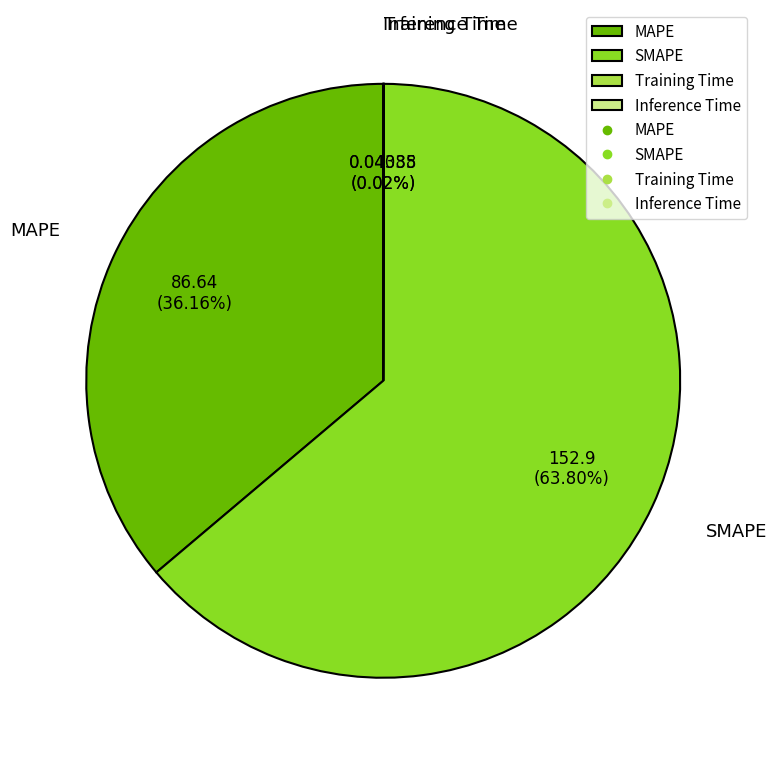

Which has a higher value, MAPE or SMAPE?

SMAPE